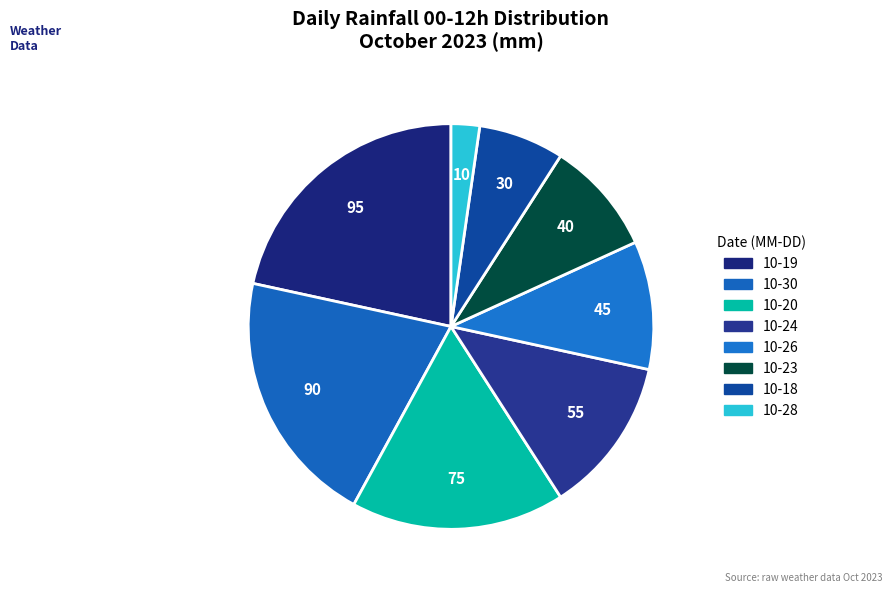

How many slices are in this pie chart?

8